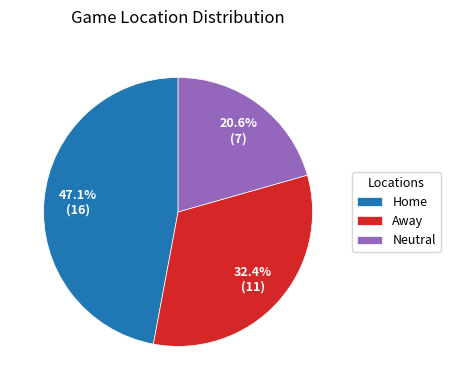

What is the ratio of the value at Home to the value at Neutral?

2.3